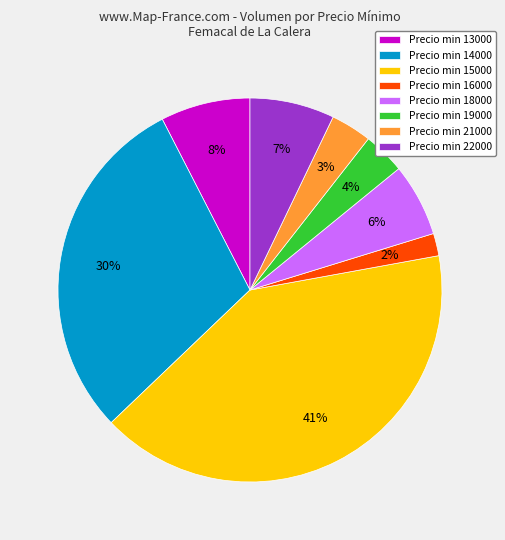

How many slices are in this pie chart?

8